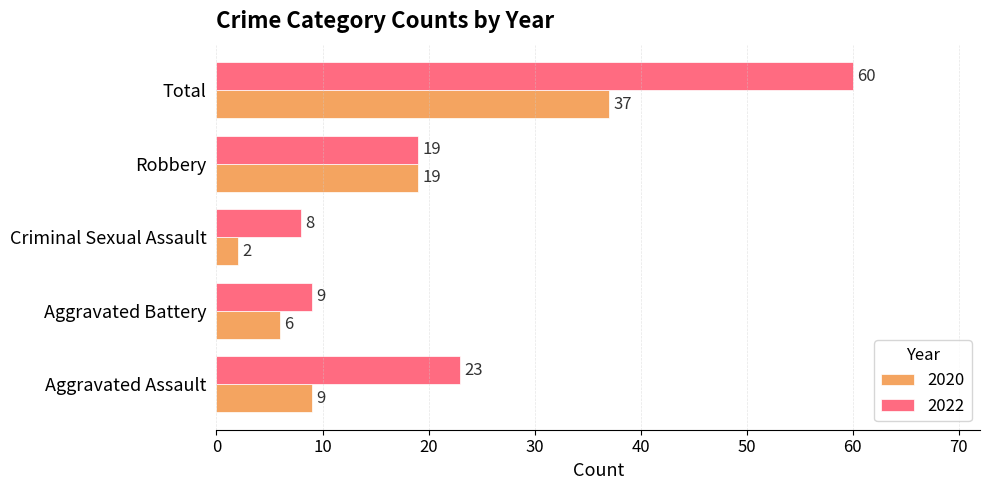

List the series in order of their overall mean, lowest first.

2020, 2022